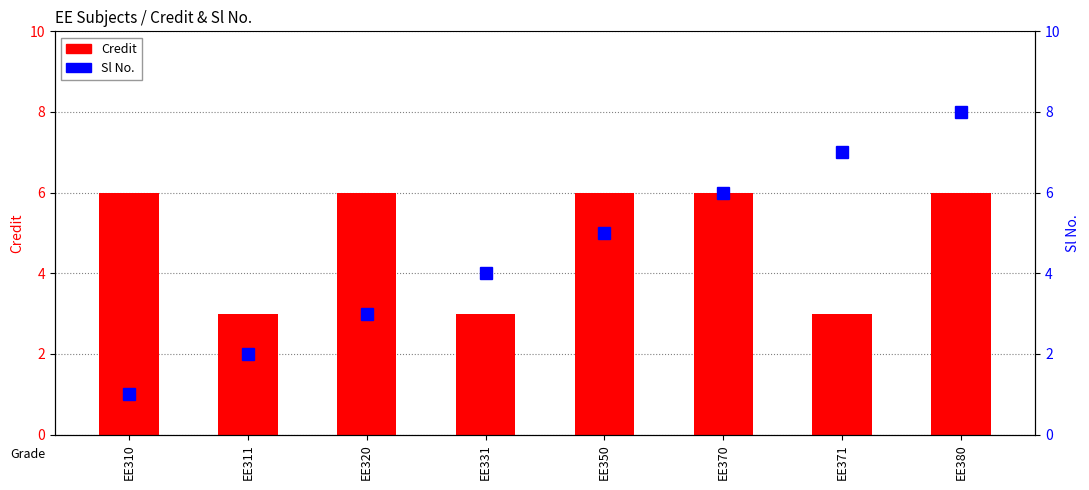

Which series has the largest total across all categories?

Credit